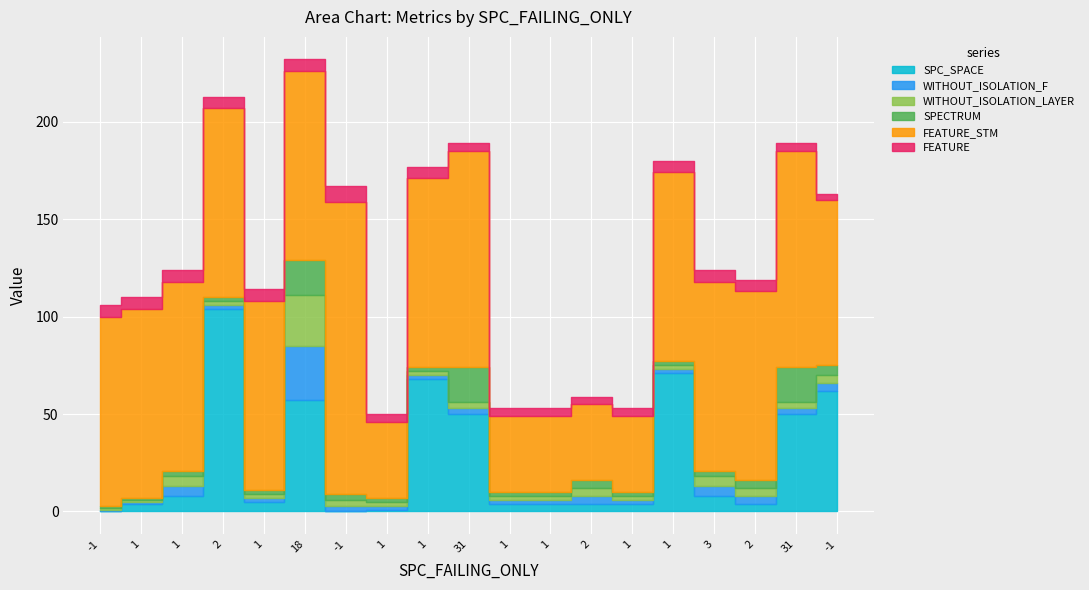

Reading left to right, extract all data points from this chart.

SPC_SPACE: -1=0	1=4	1=8	2=104	1=5	18=57	-1=0	1=1	1=68	31=50	1=4	1=4	2=4	1=4	1=71	3=8	2=4	31=50	-1=62
WITHOUT_ISOLATION_F: -1=1	1=1	1=5	2=2	1=2	18=28	-1=3	1=2	1=2	31=3	1=2	1=2	2=4	1=2	1=2	3=5	2=4	31=3	-1=4
WITHOUT_ISOLATION_LAYER: -1=1	1=1	1=5	2=2	1=2	18=26	-1=3	1=2	1=2	31=3	1=2	1=2	2=4	1=2	1=2	3=5	2=4	31=3	-1=4
SPECTRUM: -1=1	1=1	1=3	2=2	1=2	18=18	-1=3	1=2	1=2	31=18	1=2	1=2	2=4	1=2	1=2	3=3	2=4	31=18	-1=5
FEATURE_STM: -1=97	1=97	1=97	2=97	1=97	18=97	-1=150	1=39	1=97	31=111	1=39	1=39	2=39	1=39	1=97	3=97	2=97	31=111	-1=85
FEATURE: -1=6	1=6	1=6	2=6	1=6	18=6	-1=8	1=4	1=6	31=4	1=4	1=4	2=4	1=4	1=6	3=6	2=6	31=4	-1=3